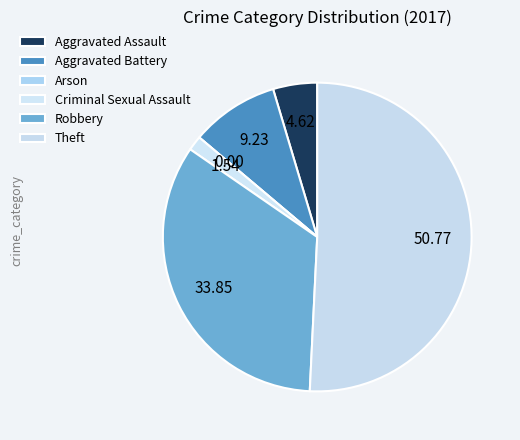

Is there a majority slice in this chart?

Yes